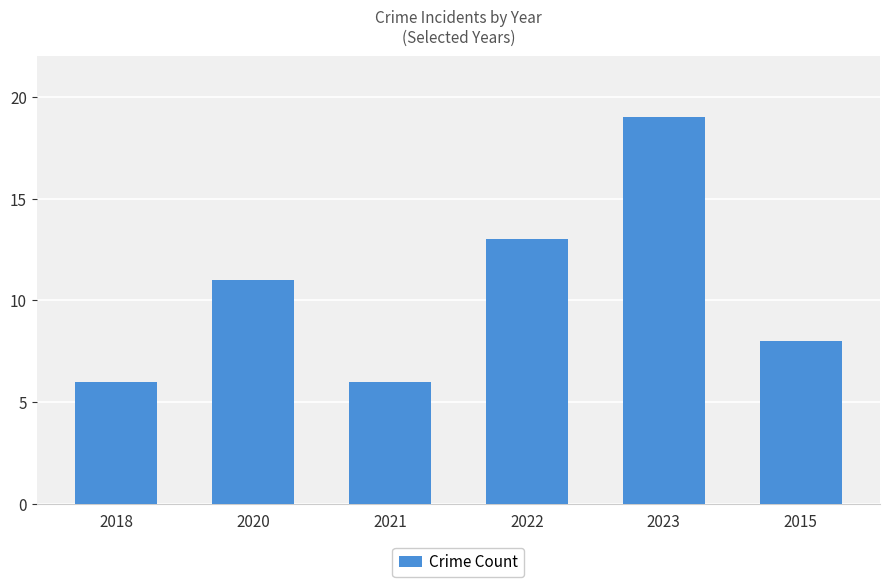

The chart shows a value of 13 at 2022. True or false?

True